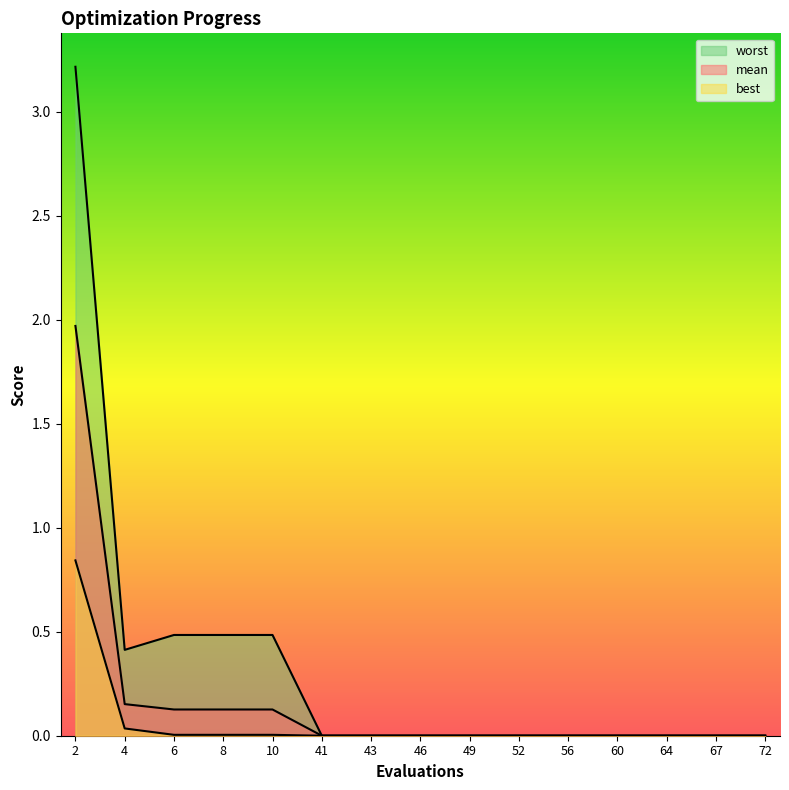

At how many categories does at least one series exceed 1?

1